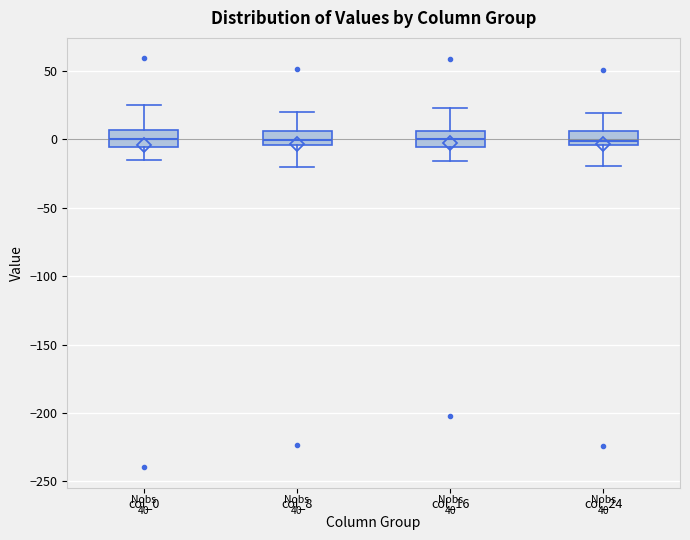

Reading left to right, read every box against the y-axis: the position of its median line, the range the box covers, and the ends of its whiskers. The values are not printed on the chart, so give them approximately, as read against the axis.

col_0: median 0, box -5 to 5, whiskers -15 to 25
col_8: median 0, box -5 to 5, whiskers -20 to 20
col_16: median 0, box -5 to 5, whiskers -15 to 25
col_24: median 0, box -5 to 5, whiskers -20 to 20